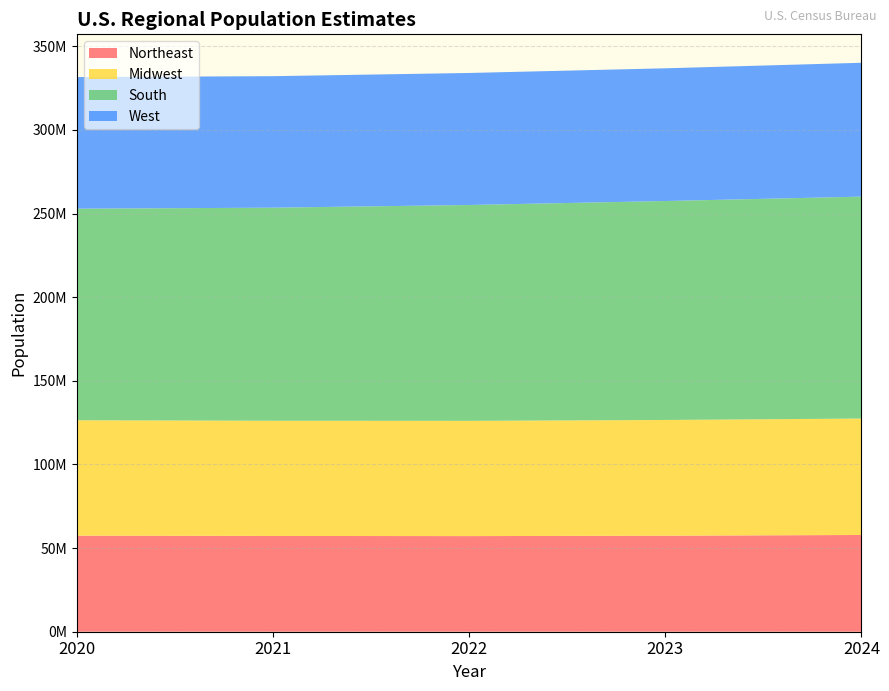

Reading left to right, extract all data points from this chart.

Northeast: 57431458	57252533	57159597	57398303	57832935
Midwest: 68984258	68872831	68903297	69186401	69596584
South: 126476549	127368010	129037849	130893358	132665693
West: 78685455	78606386	78916578	79328169	80015776